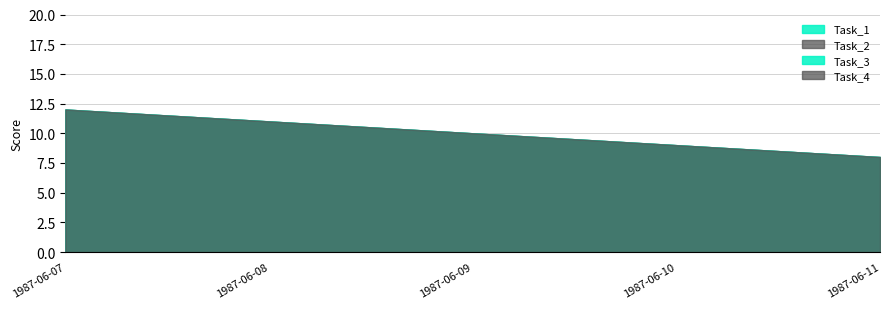

At which category does the chart reach its minimum across all series?

1987-06-11